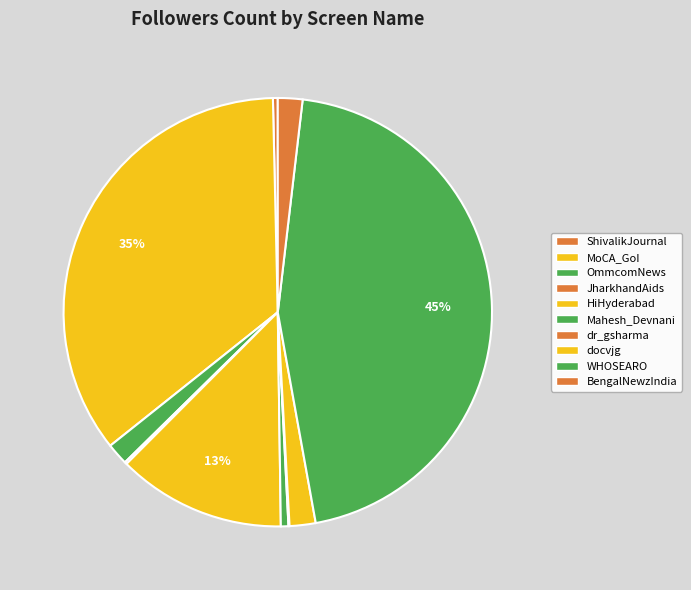

To the nearest percent, what is the average slice percentage?

10%